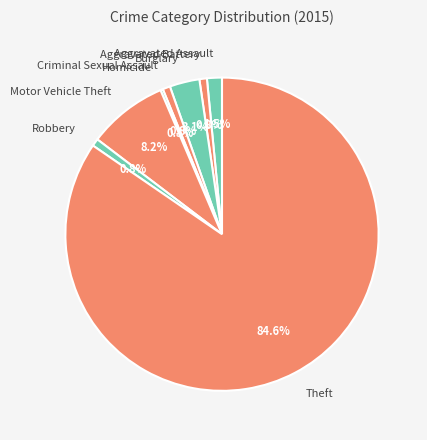

To the nearest percent, what is the difference between the largest and smallest slice percentages?

84%